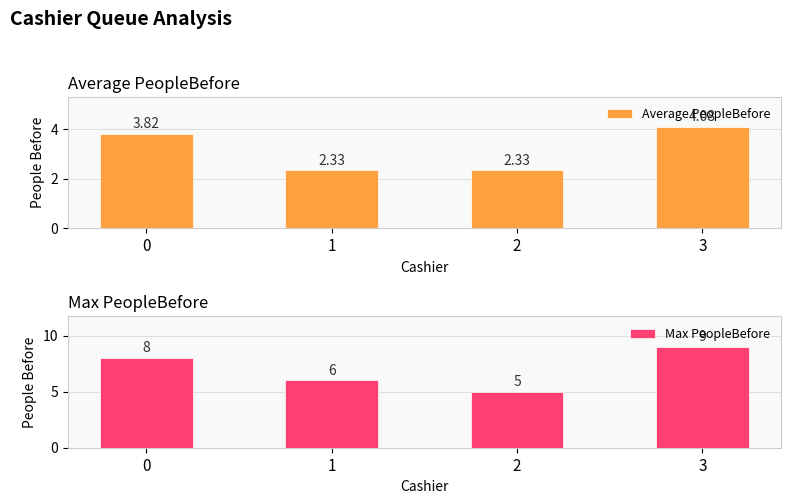

List the series in order of their peak value, lowest first.

Average PeopleBefore, Max PeopleBefore